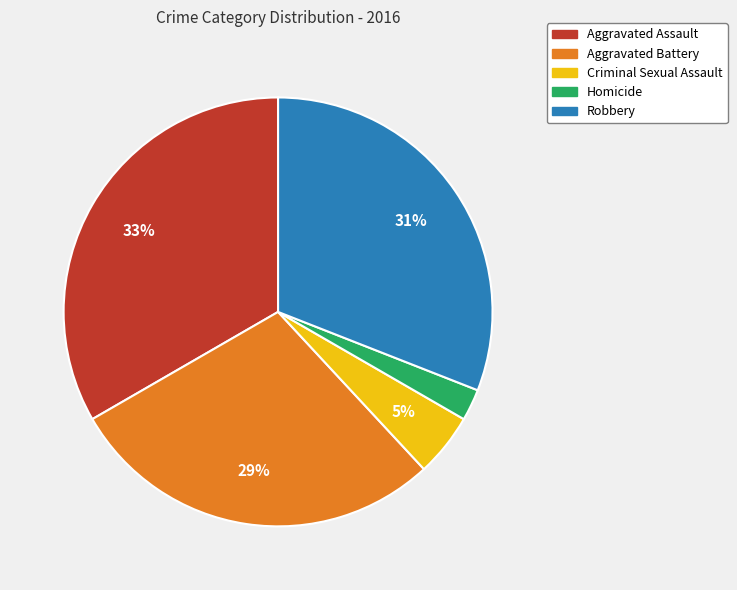

Count the number of slices in the pie.

5